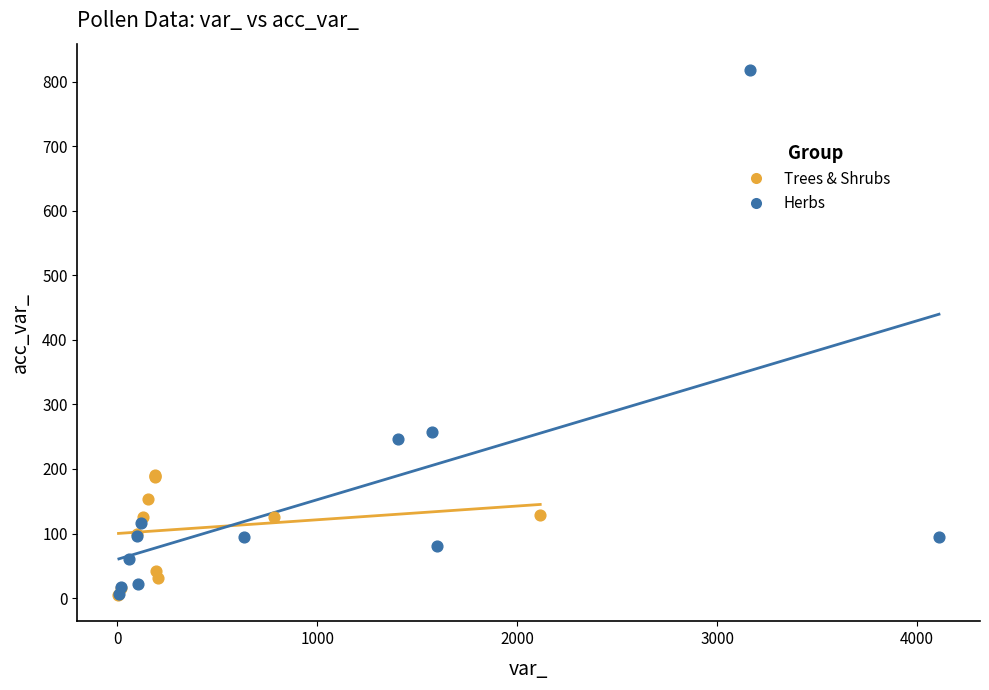

Which series reaches the maximum Y coordinate?

Herbs